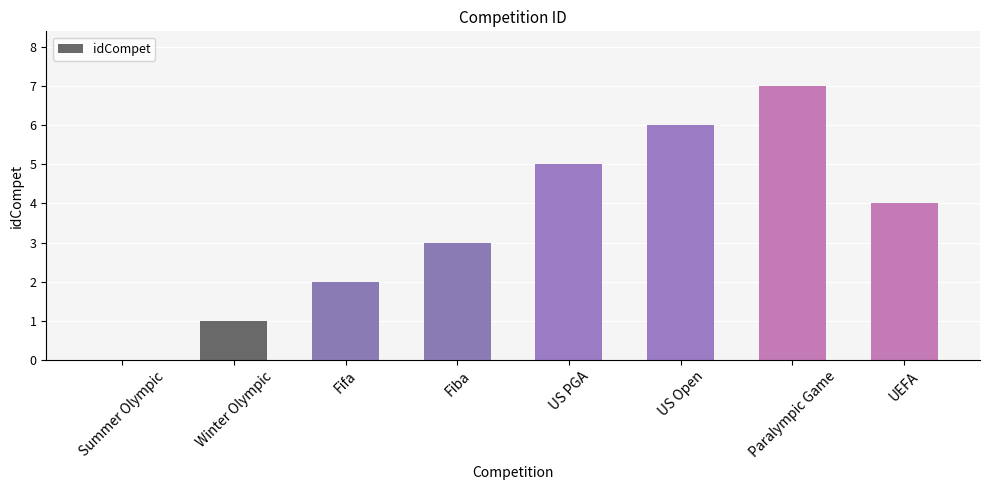

How many categories are shown in the chart?

8